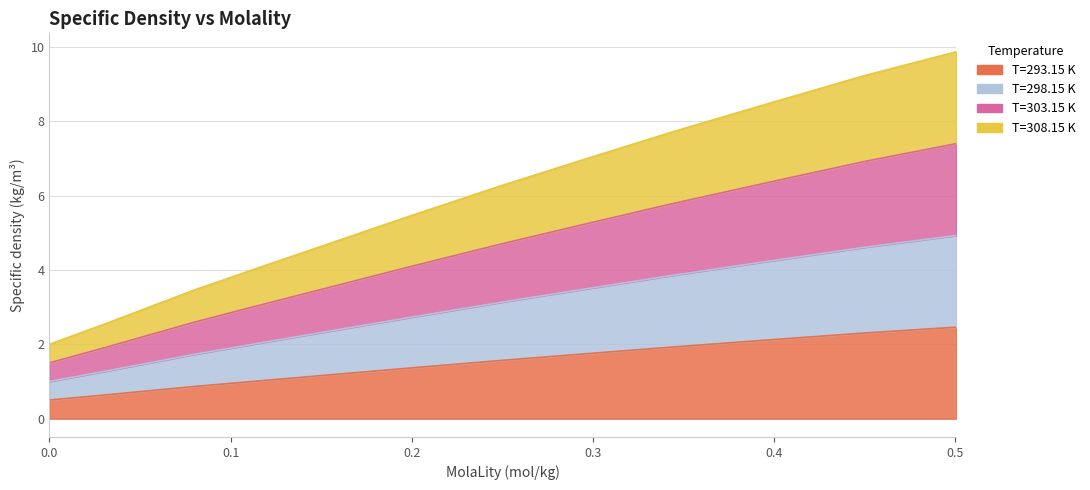

At which category is the sum across all series the highest?

0.5007